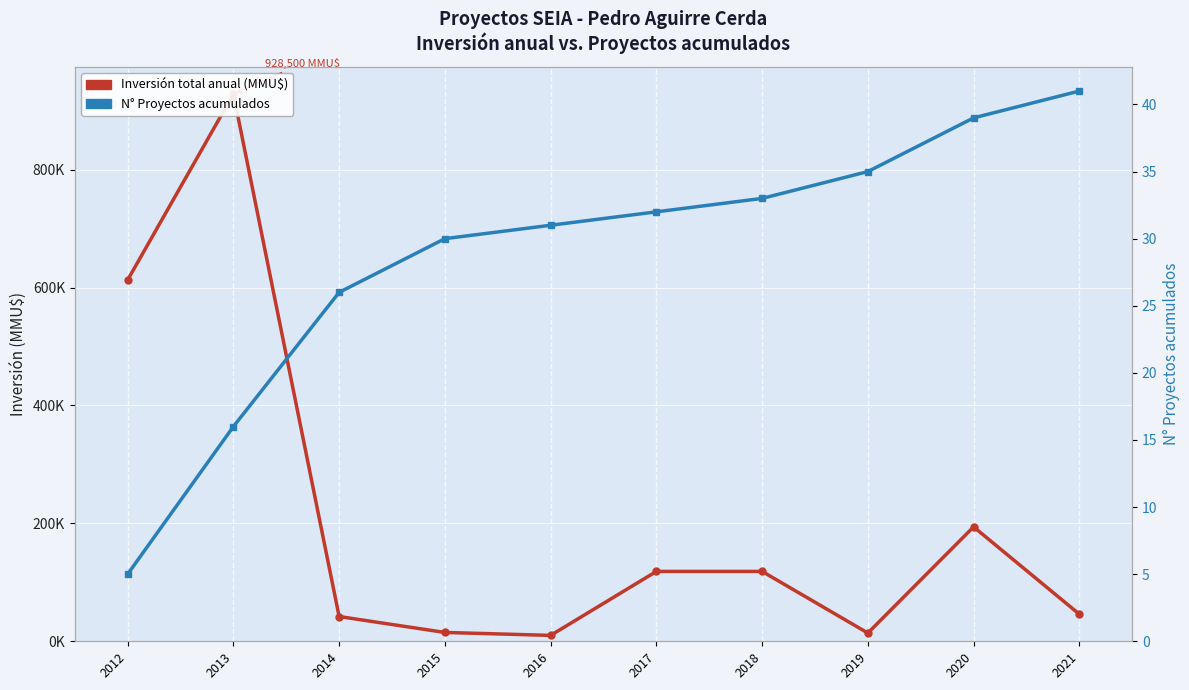

Which series has the widest spread of values?

Inversión total anual (MMU$)